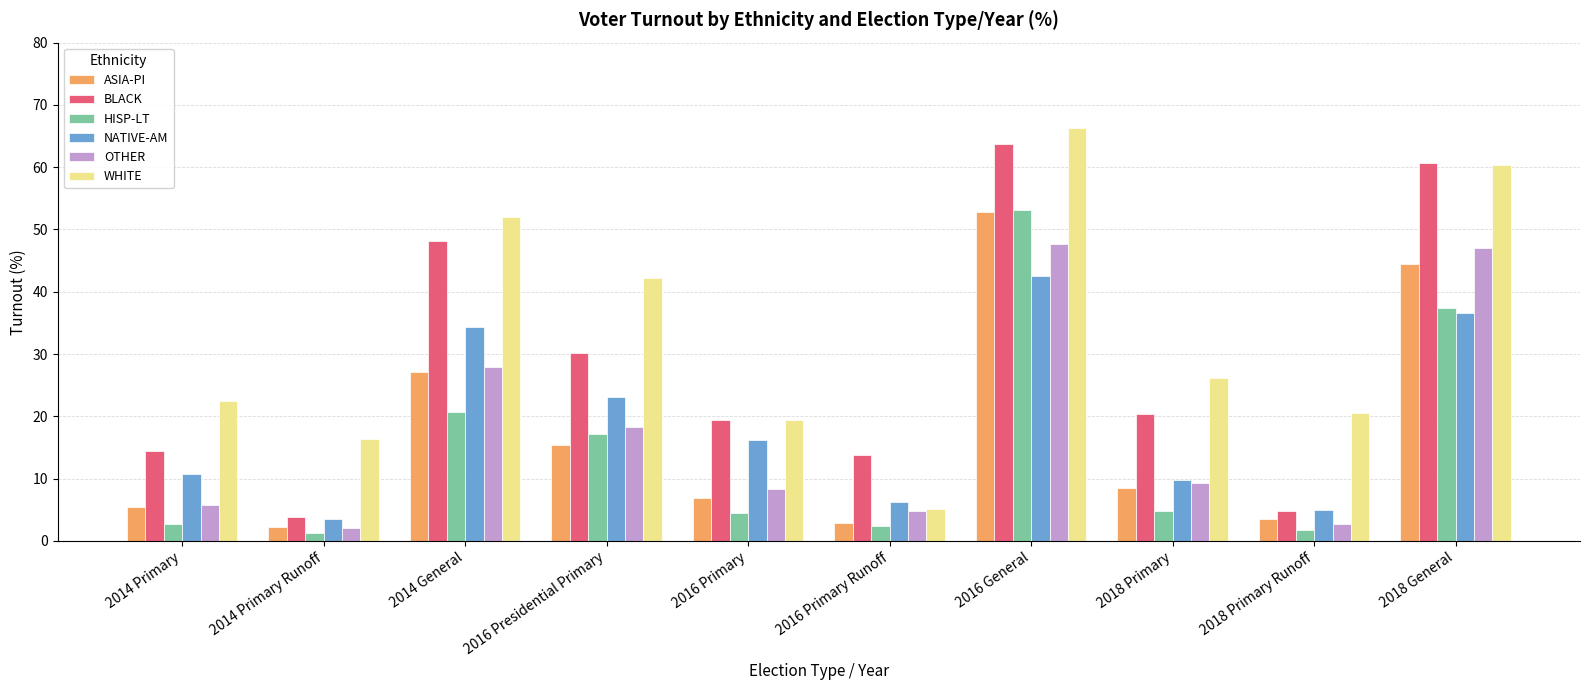

True or false: OTHER has a value of 30.9 at 2016 General.

False